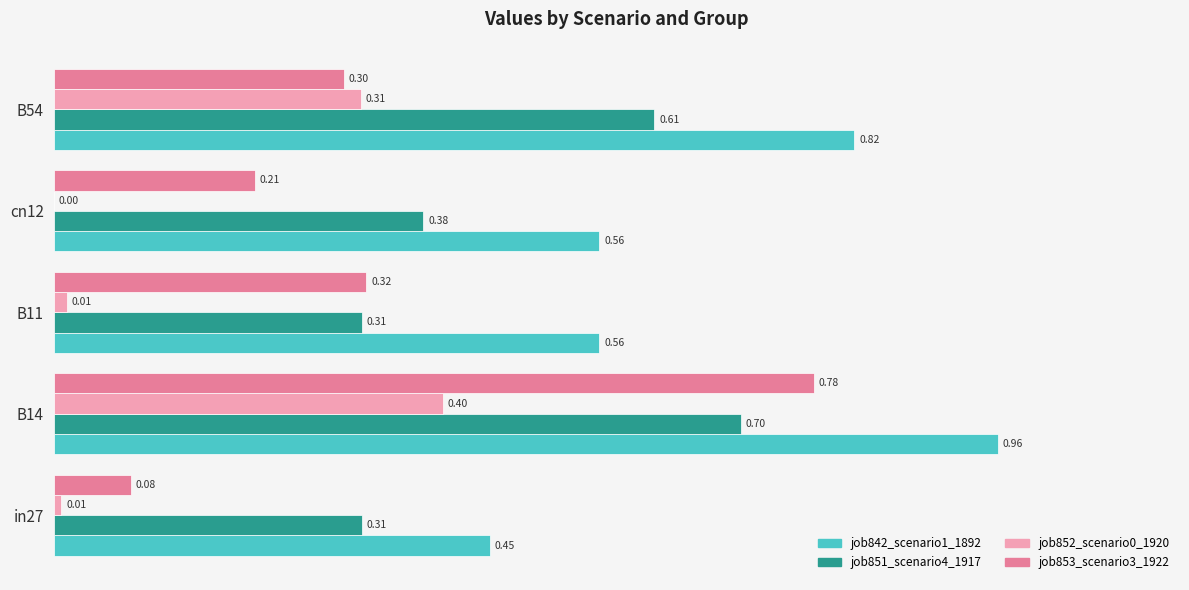

At which category is the sum across all series the highest?

B14